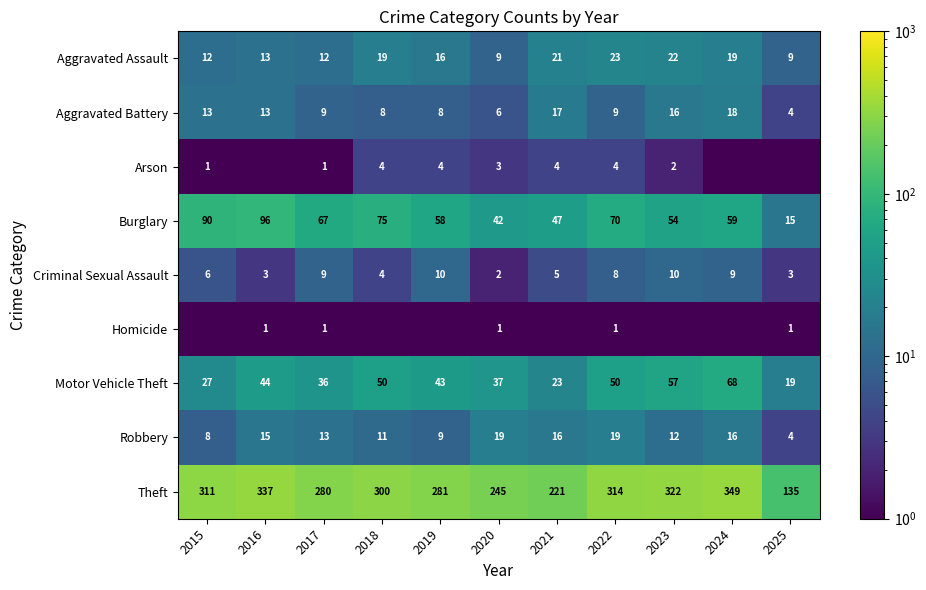

True or false: Criminal Sexual Assault has a value of 5.0 at 2021.

True